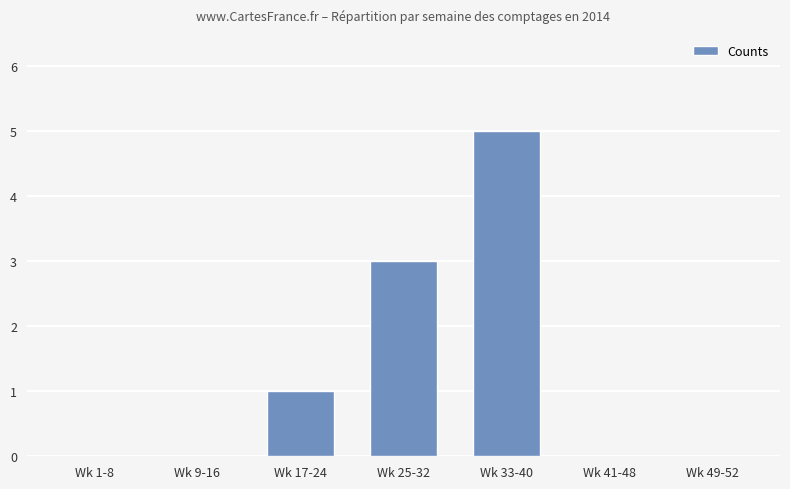

What is the change in value from Wk 9-16 to Wk 17-24?

+1